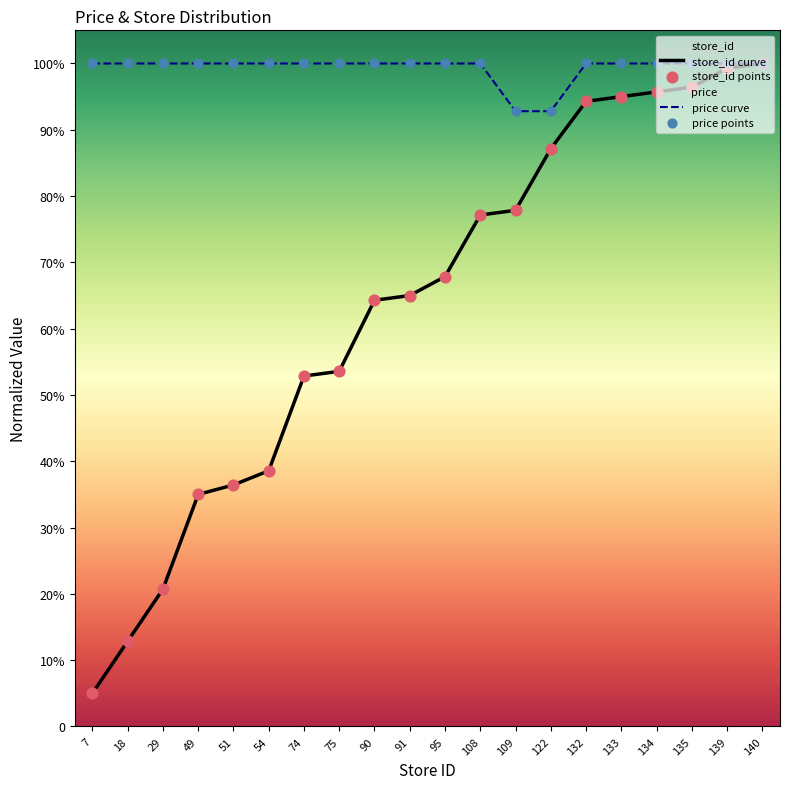

Which series contains the lowest Y value?

store_id